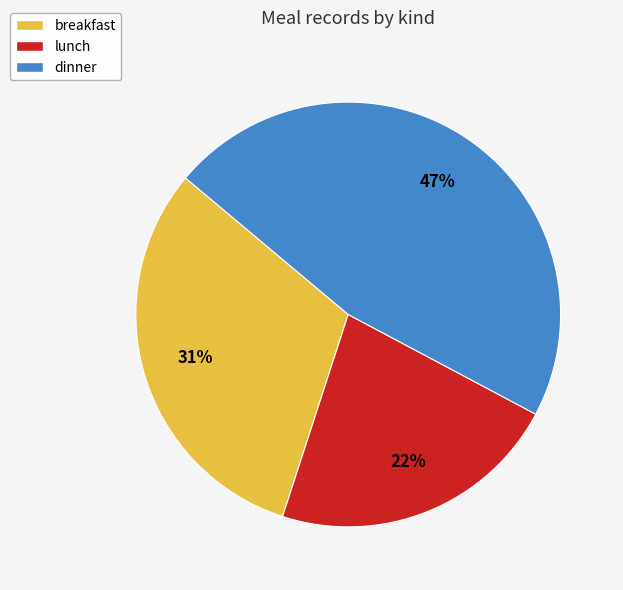

To the nearest percent, what is the combined percentage of lunch and dinner?

69%